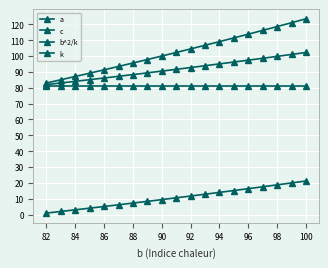

True or false: b^2/k has more than 1 points higher than both neighbors.

False